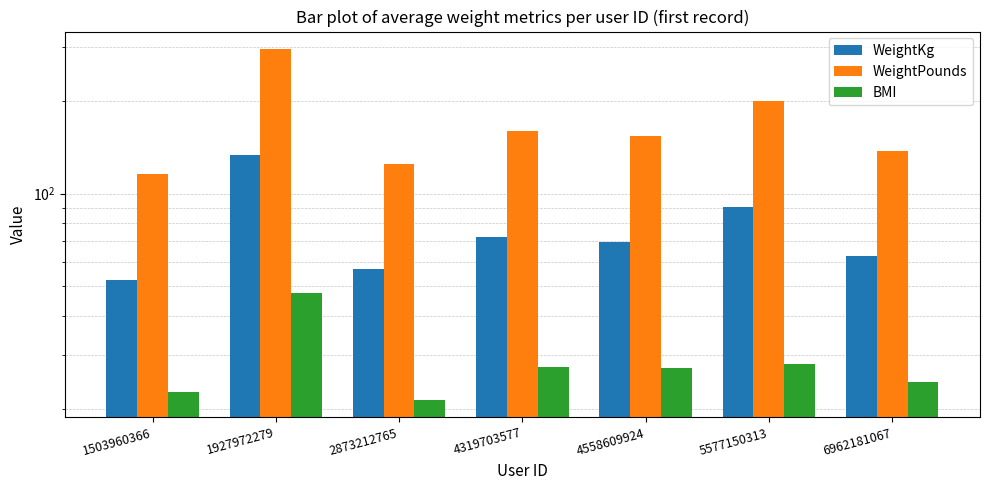

What is the smallest value displayed?

21.5